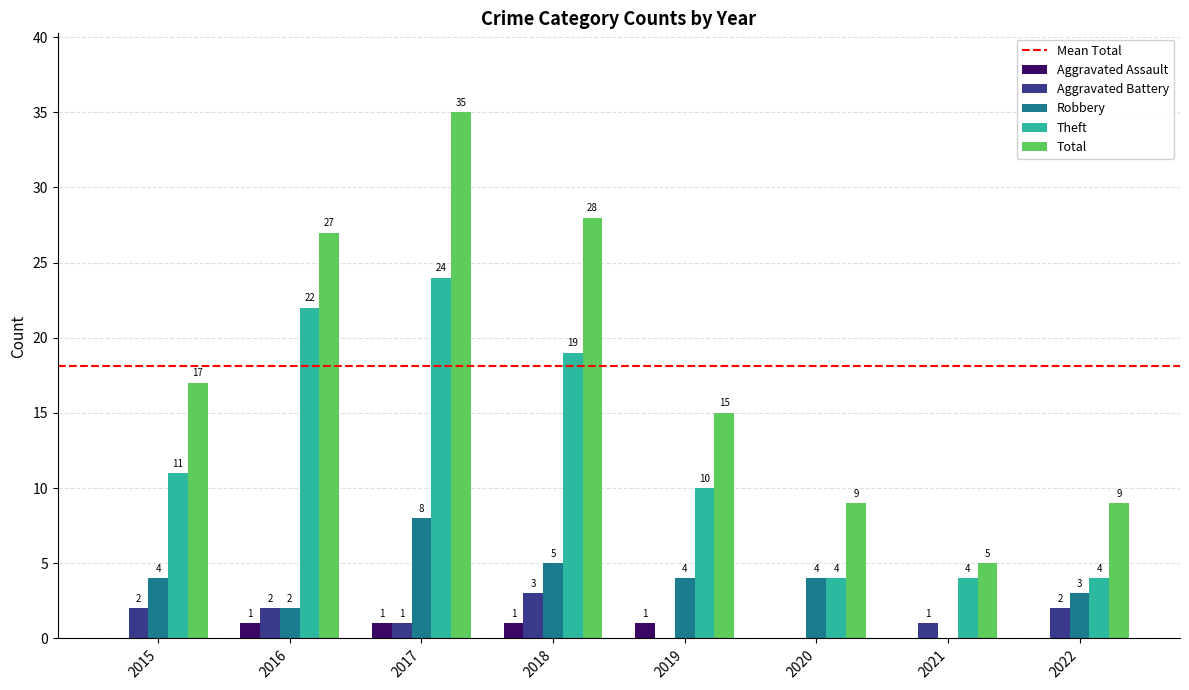

At which label does Aggravated Battery reach its peak?

2018